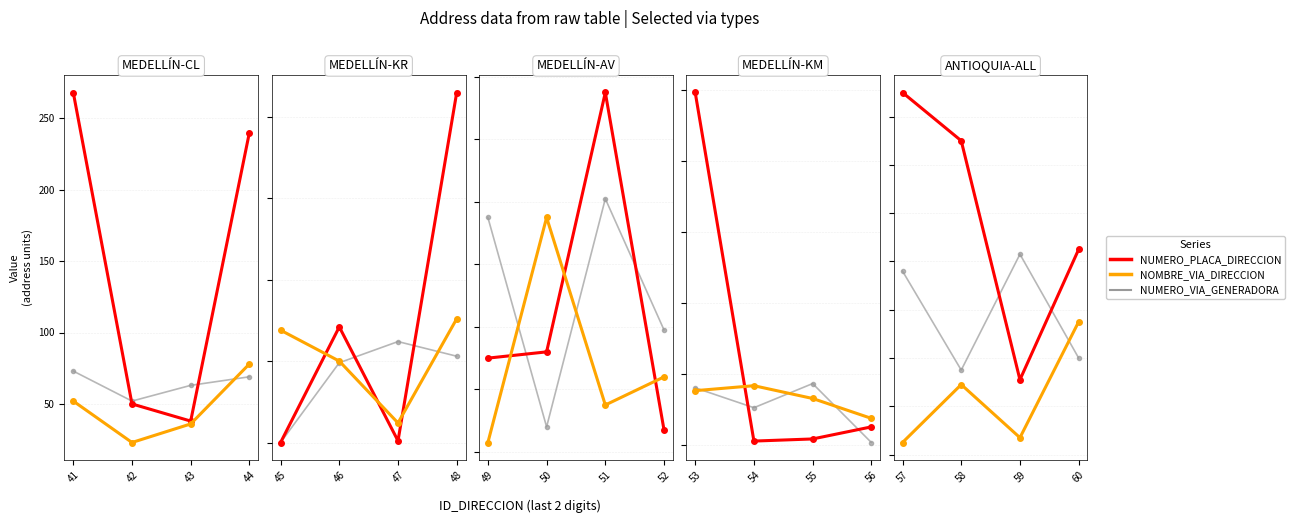

How many data points in NOMBRE_VIA_DIRECCION are less than 29?

2